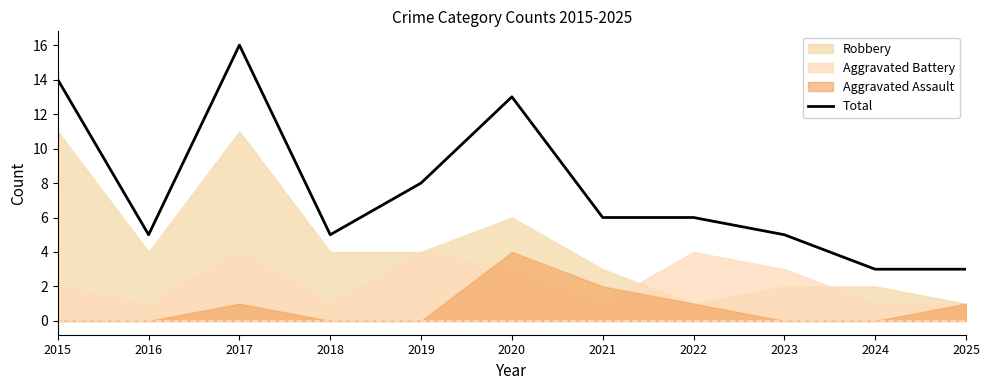

Reading left to right, list all the values displayed in this chart.

14	5	16	5	8	13	6	6	5	3	3